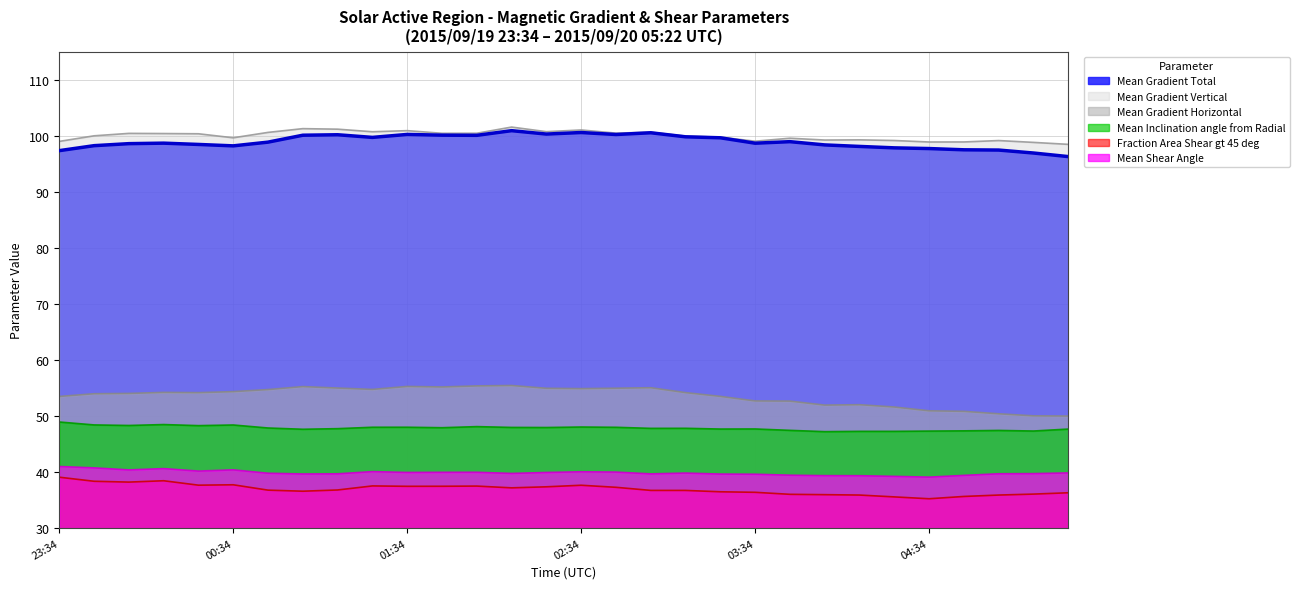

Where does the Mean Gradient Total series first go above 98?

2015/09/19 23:46